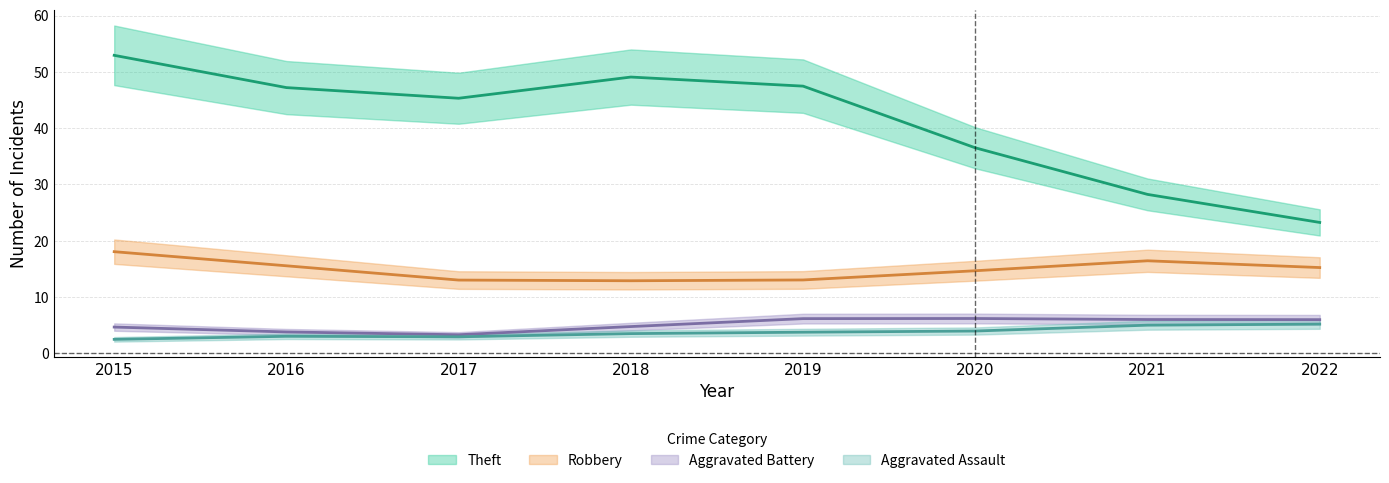

Is the value of Aggravated Battery at 2022 greater than the value of Robbery at 2016?

No